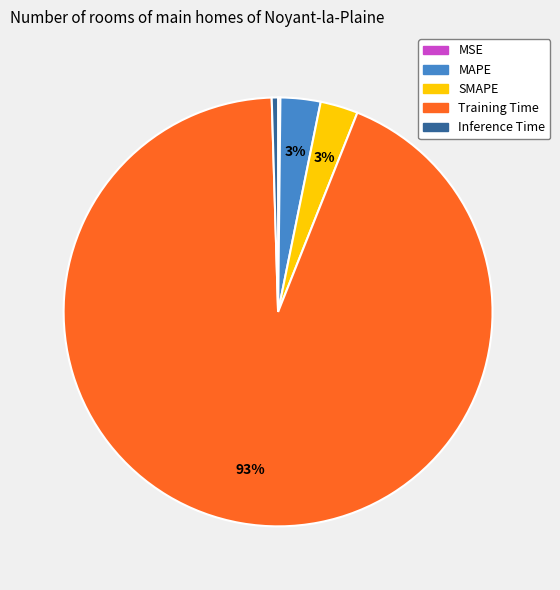

True or false: Training Time accounts for 85% of the total.

False